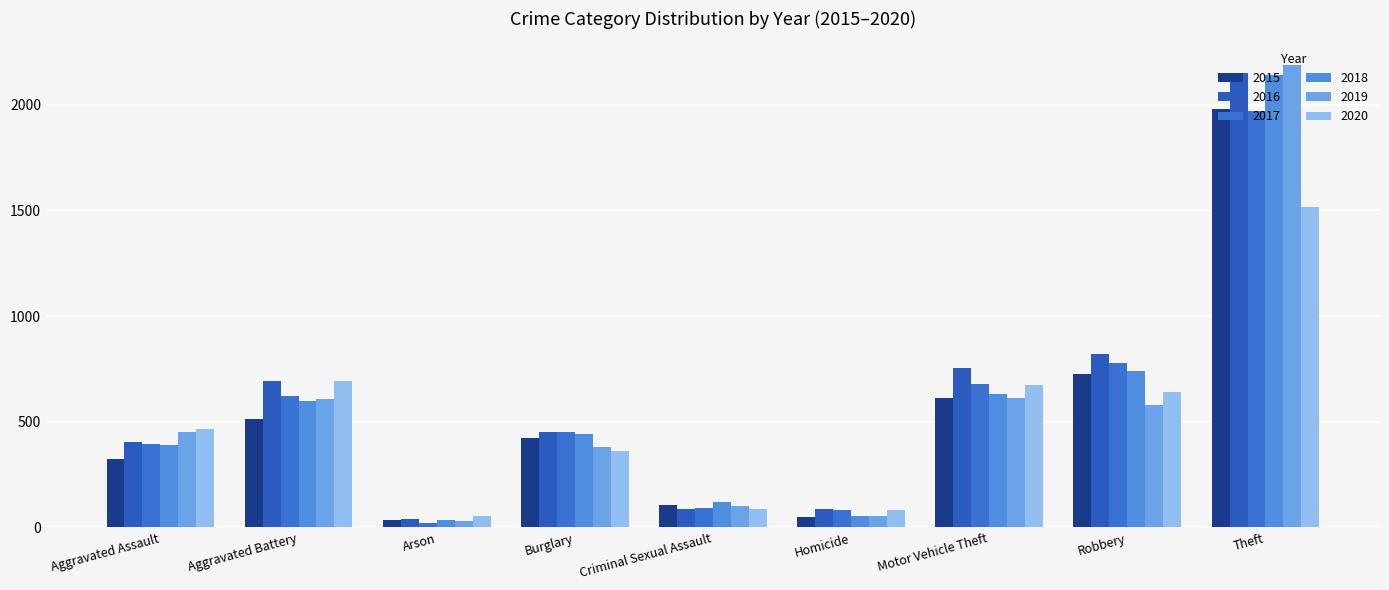

Reading left to right, list all the values displayed in this chart.

2015: Aggravated Assault=323	Aggravated Battery=515	Arson=35	Burglary=422	Criminal Sexual Assault=105	Homicide=50	Motor Vehicle Theft=614	Robbery=726	Theft=1981
2016: Aggravated Assault=402	Aggravated Battery=691	Arson=40	Burglary=451	Criminal Sexual Assault=87	Homicide=87	Motor Vehicle Theft=756	Robbery=819	Theft=2148
2017: Aggravated Assault=396	Aggravated Battery=623	Arson=23	Burglary=453	Criminal Sexual Assault=90	Homicide=82	Motor Vehicle Theft=680	Robbery=780	Theft=1968
2018: Aggravated Assault=392	Aggravated Battery=600	Arson=37	Burglary=443	Criminal Sexual Assault=122	Homicide=56	Motor Vehicle Theft=631	Robbery=741	Theft=2140
2019: Aggravated Assault=452	Aggravated Battery=608	Arson=32	Burglary=383	Criminal Sexual Assault=102	Homicide=53	Motor Vehicle Theft=611	Robbery=577	Theft=2190
2020: Aggravated Assault=468	Aggravated Battery=691	Arson=55	Burglary=363	Criminal Sexual Assault=89	Homicide=81	Motor Vehicle Theft=674	Robbery=639	Theft=1518